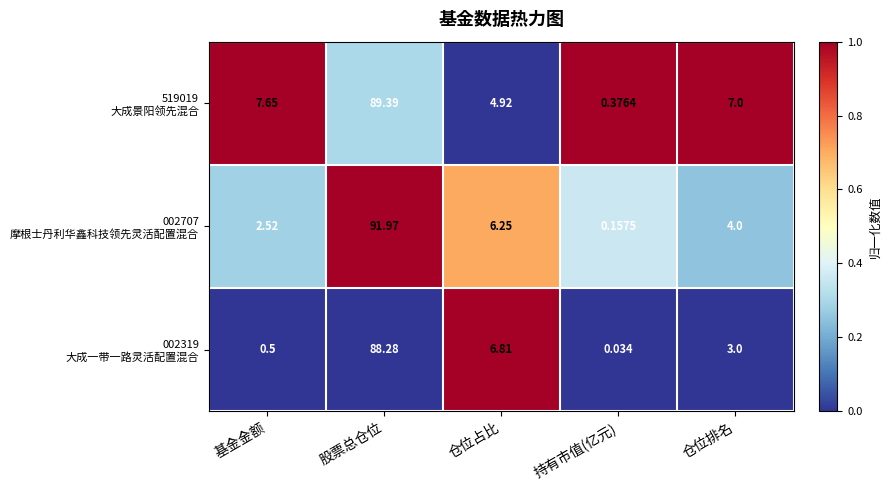

Which label corresponds to the largest value in the chart?

股票总仓位